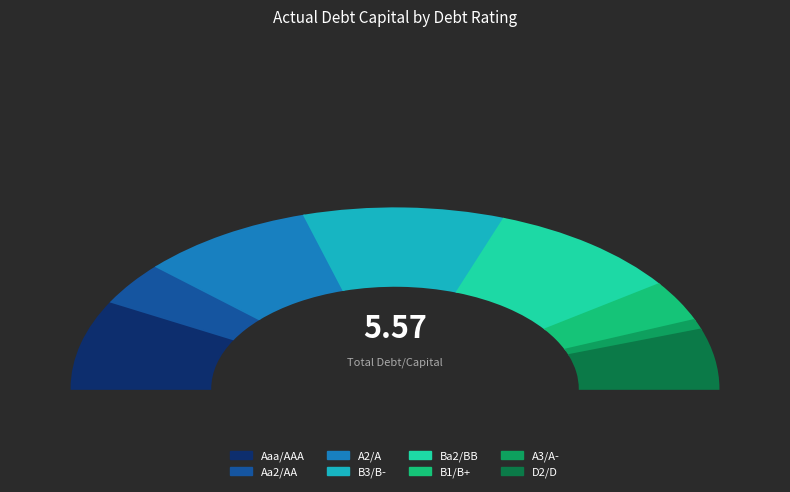

Does Aaa/AAA represent more than half of the total?

No